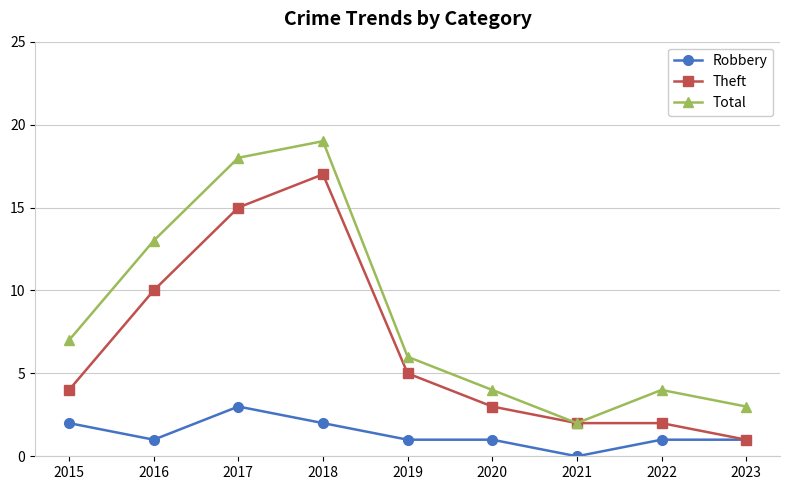

The value of Theft at 2017 is 26. True or false?

False